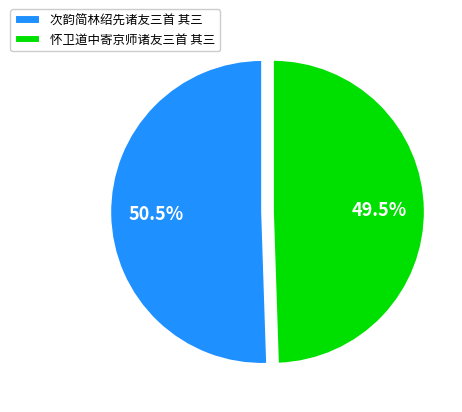

What is the largest slice in the pie chart?

次韵简林绍先诸友三首 其三